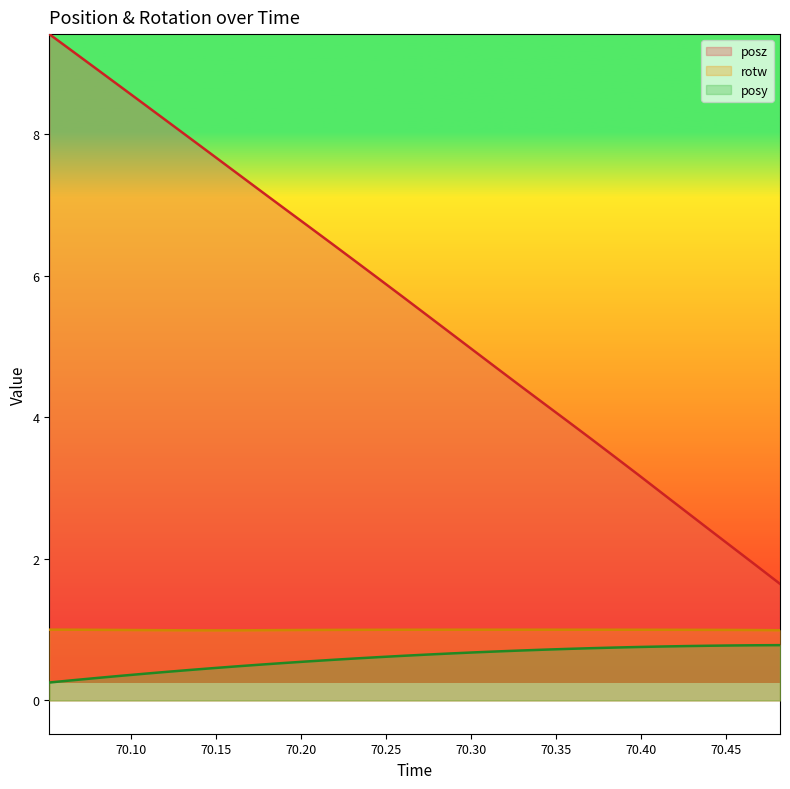

True or false: posz and posy cross at least once.

False